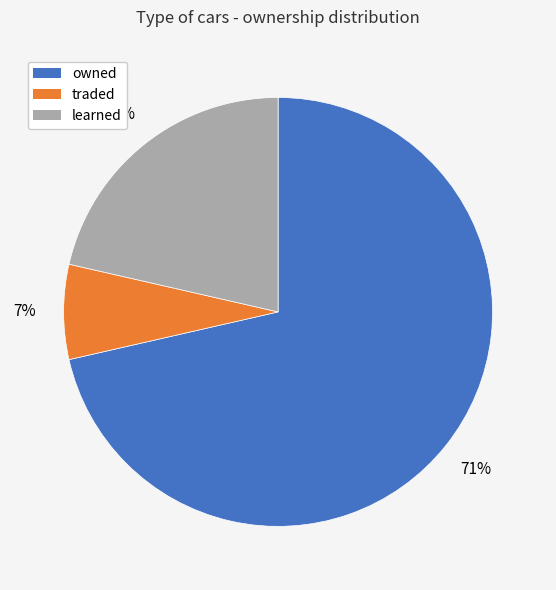

Which slice is the smallest?

traded